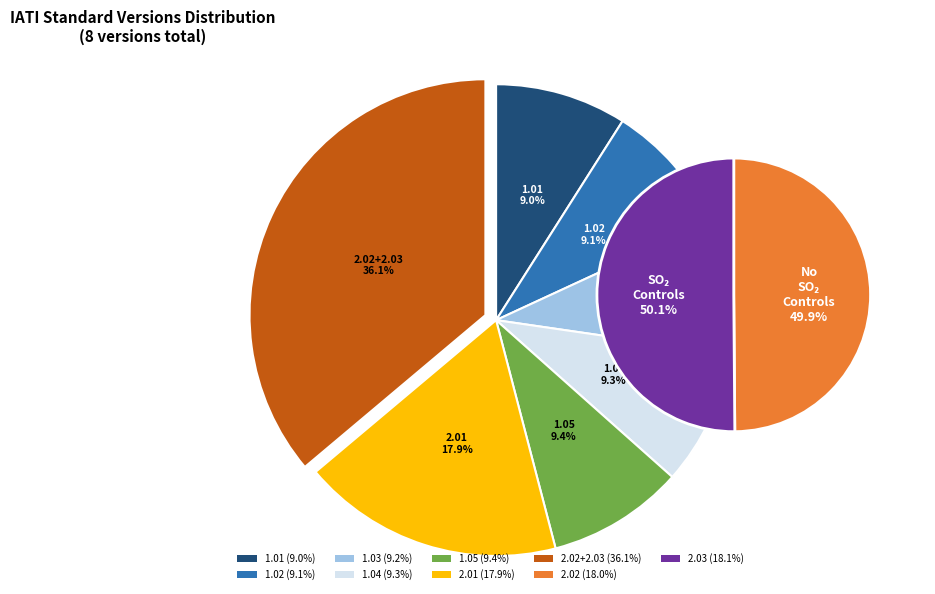

What percentage is the 1.03 slice, to the nearest percent?

9%